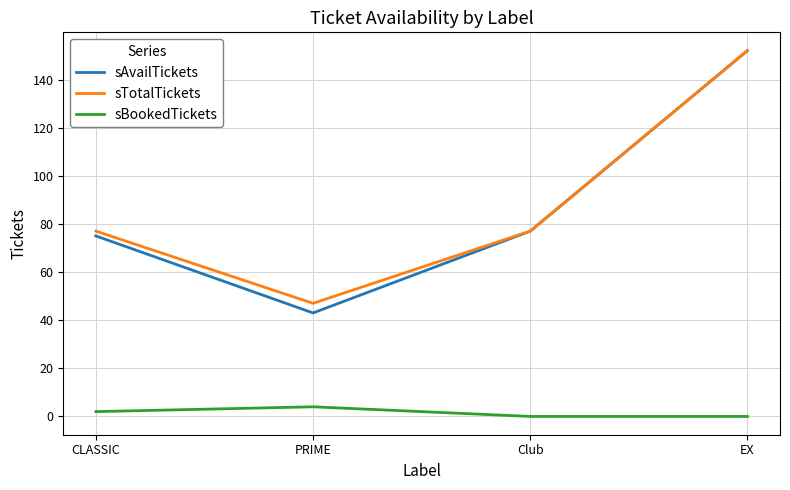

At CLASSIC, list the series in order from largest to smallest.

sTotalTickets, sAvailTickets, sBookedTickets